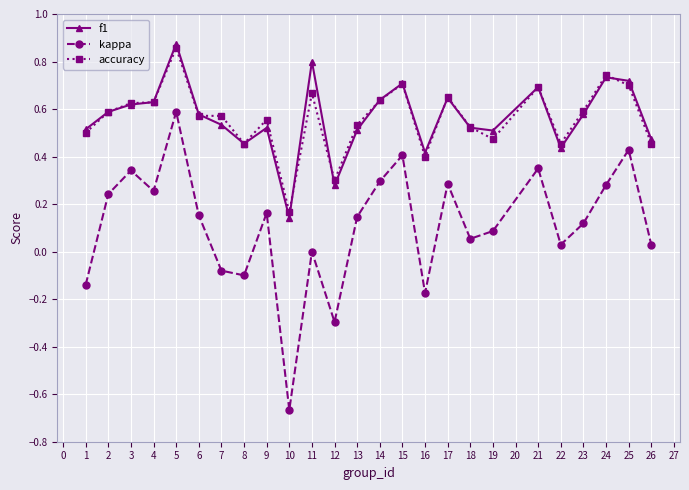

At which label does kappa reach its peak?

5